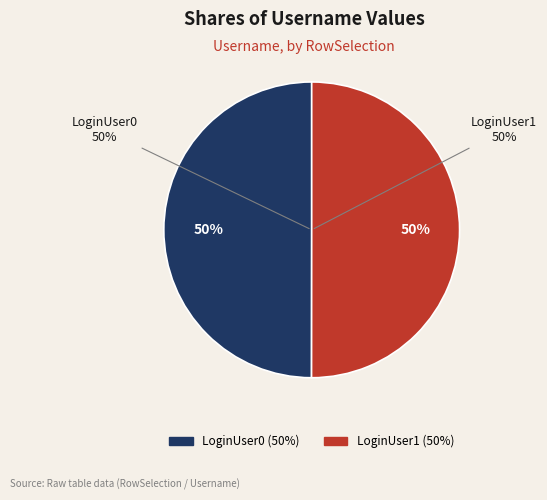

Do LoginUser1 and LoginUser0 together represent more than half of the pie?

Yes